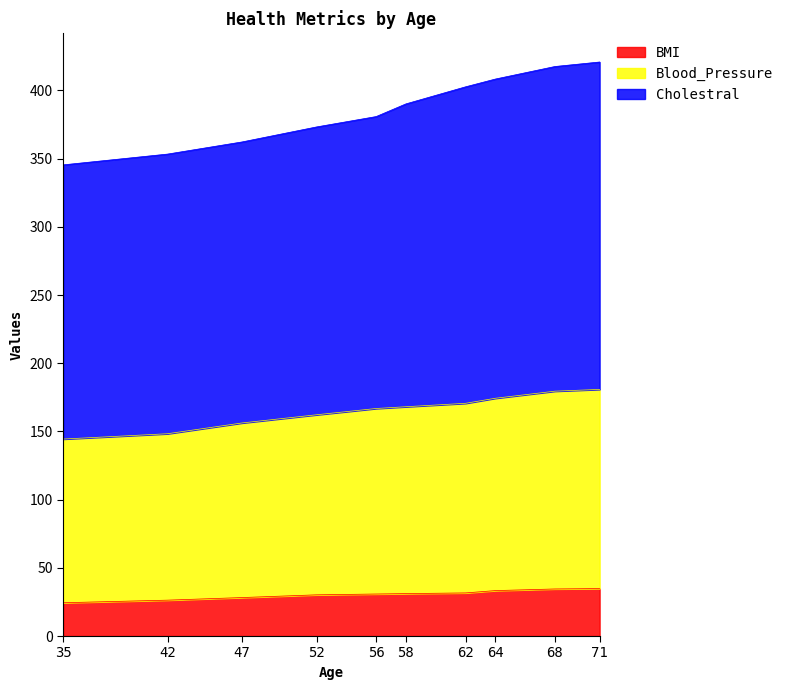

What is the difference between the BMI values at 56 and 62?

0.8